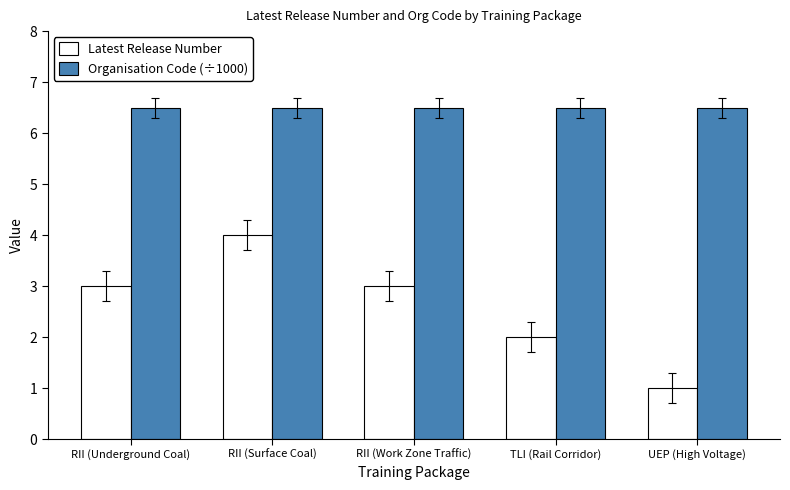

Which series has the largest range (max minus min)?

Latest Release Number